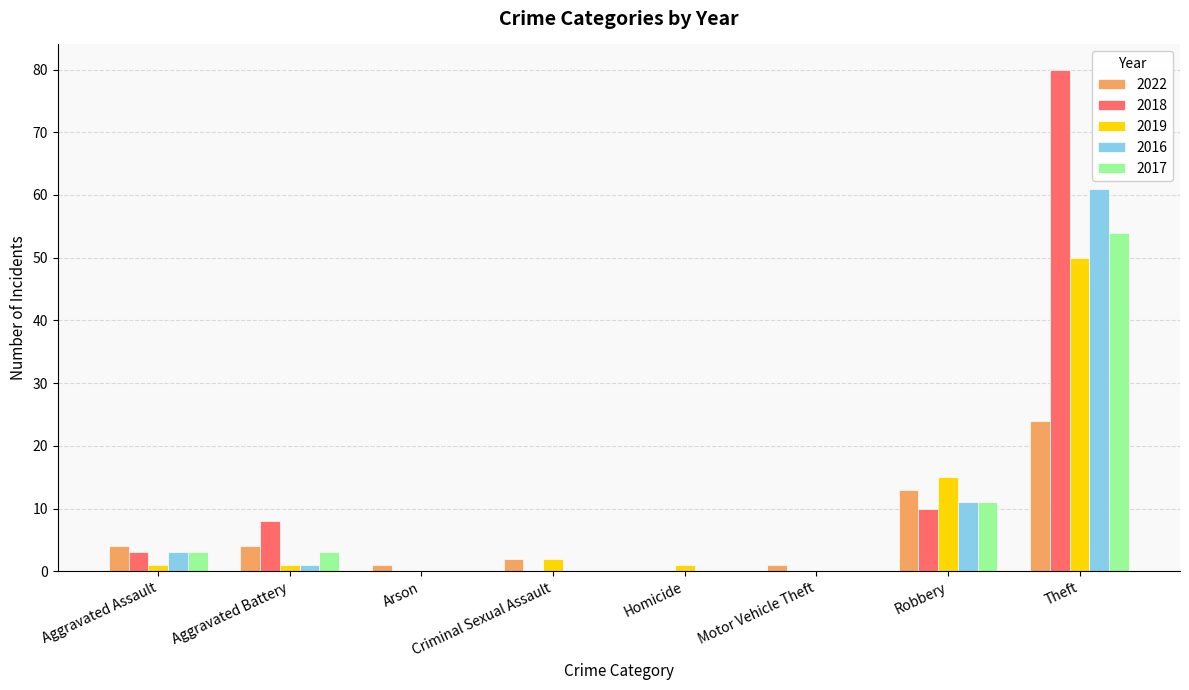

What is the sum of all 2017 values?

71